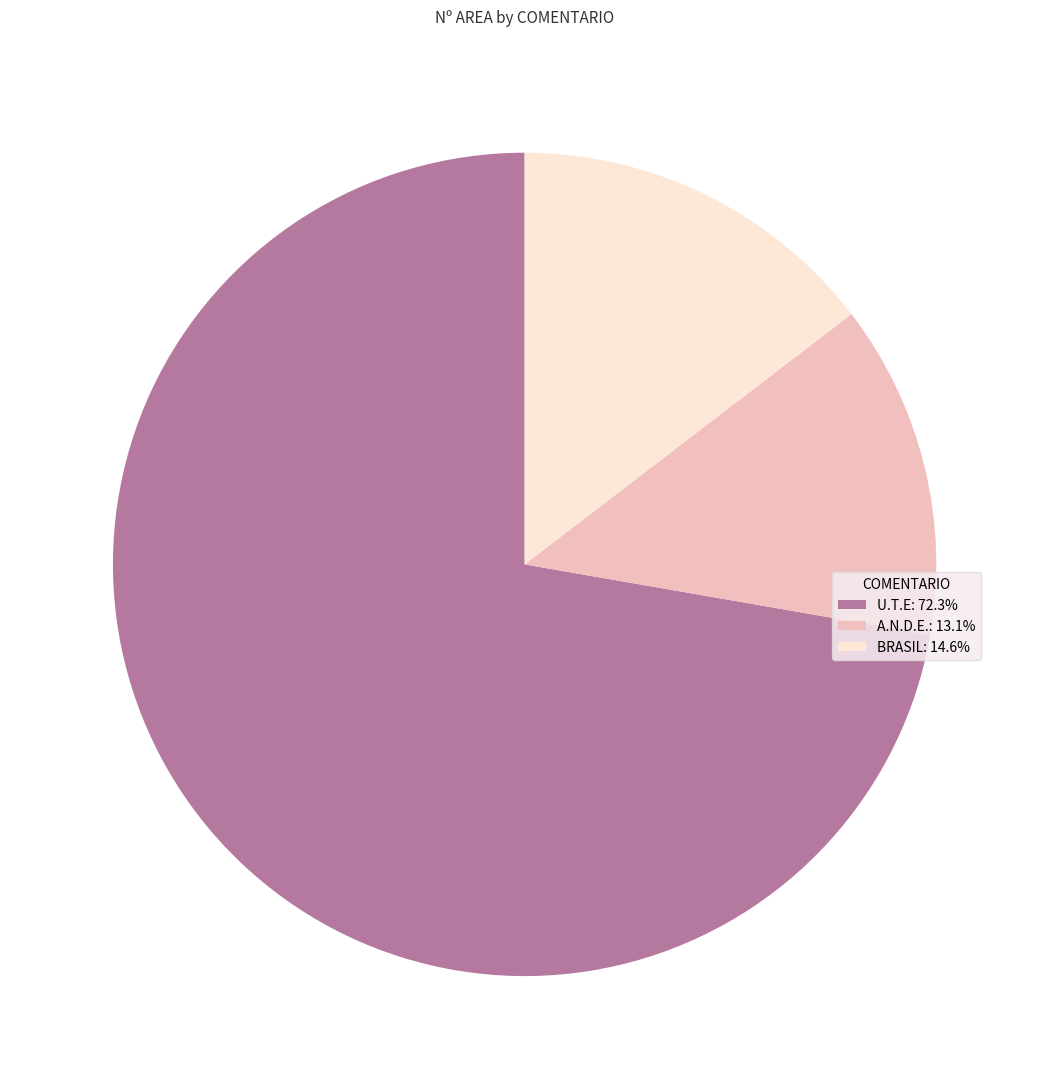

What is the ratio of the value at A.N.D.E.: 13.1% to the value at BRASIL: 14.6%?

0.9